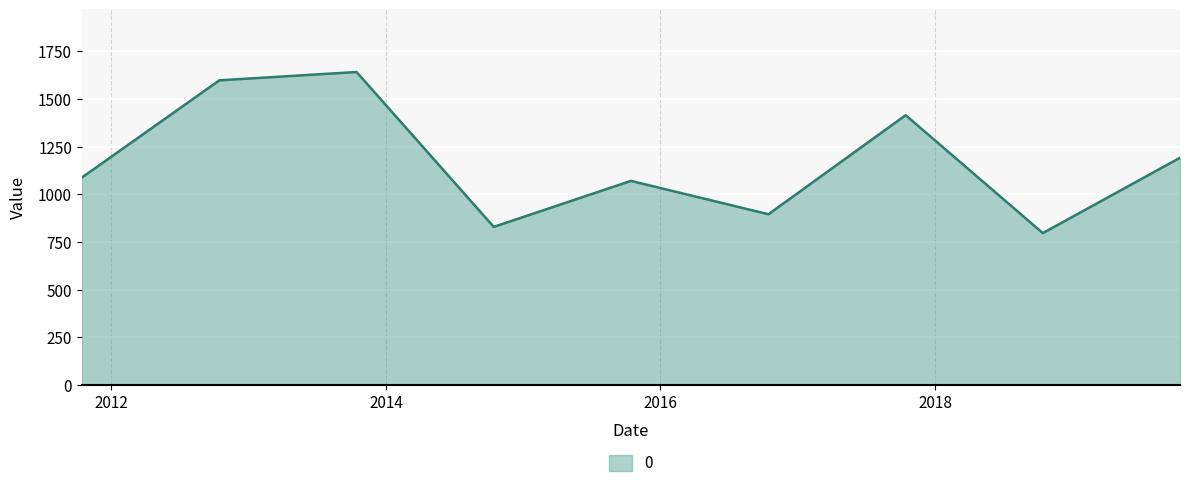

What is the sum of all values?

10523.8